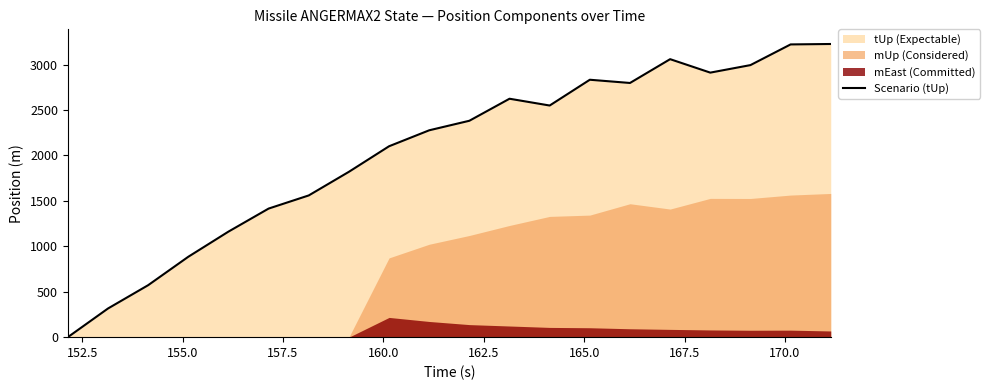

How many categories are shown in the chart?

20